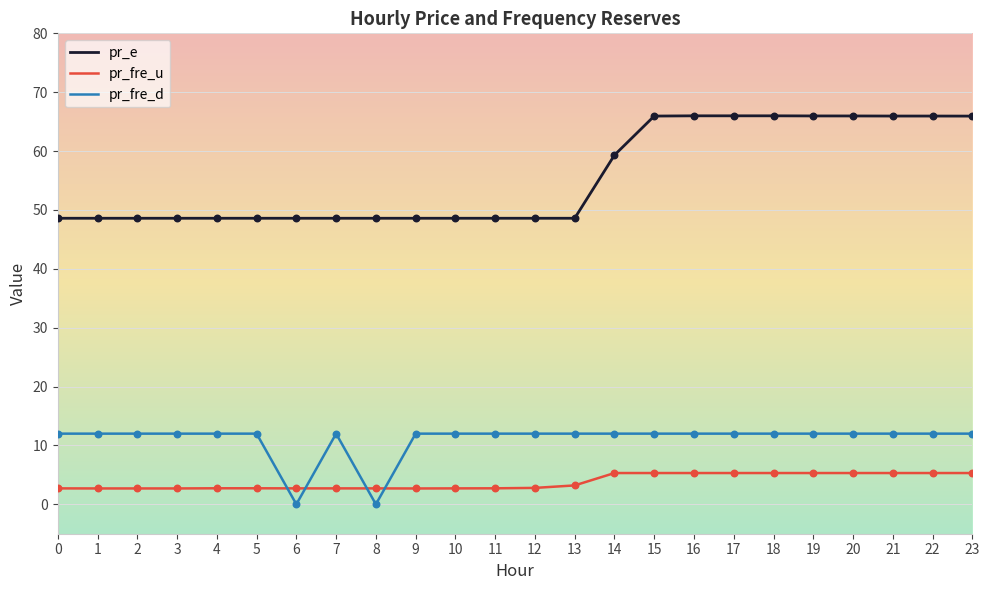

What is the difference between the highest and lowest values at 20?

60.7